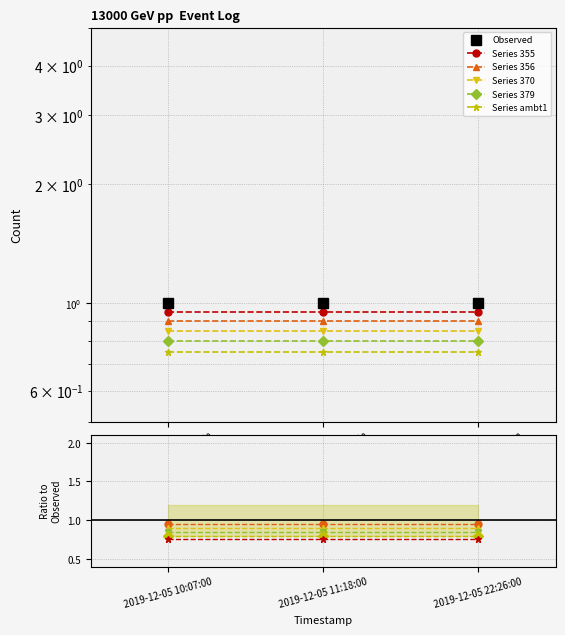

Rank the series by their maximum value, from highest to lowest.

Observed, Series 355, Series 356, Series 370, Series 379, Series ambt1